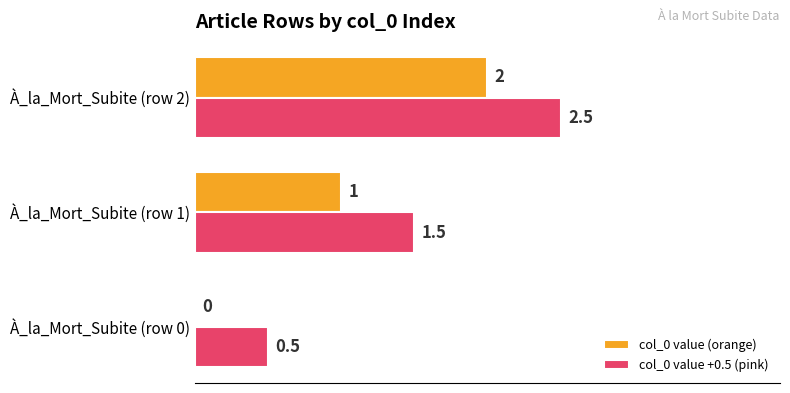

At which category is the sum across all series the highest?

À_la_Mort_Subite (row 2)